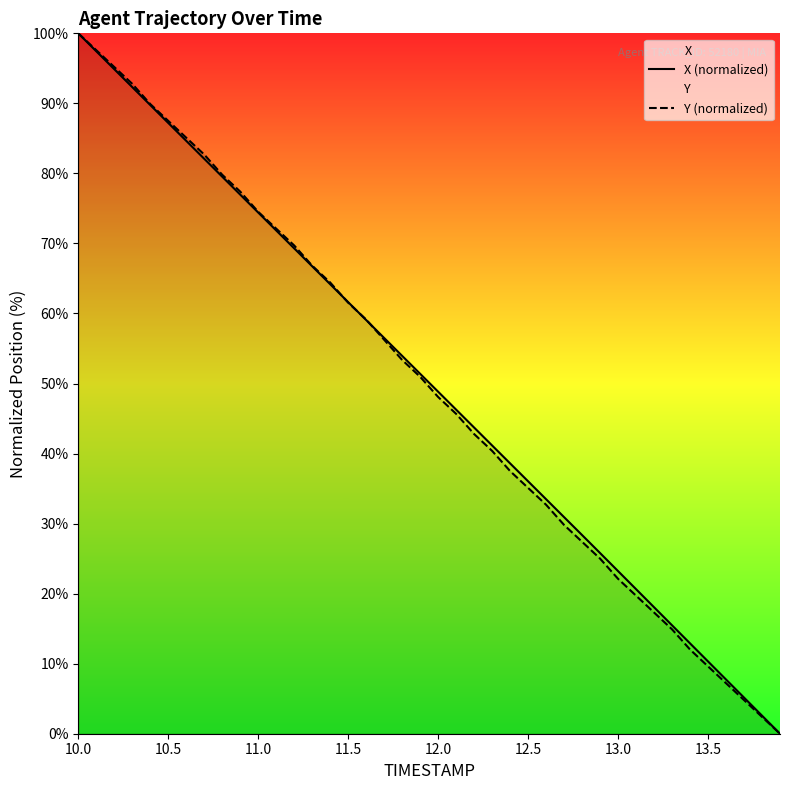

What is the difference between the maximum and minimum values in the X (normalized) series?

100.0